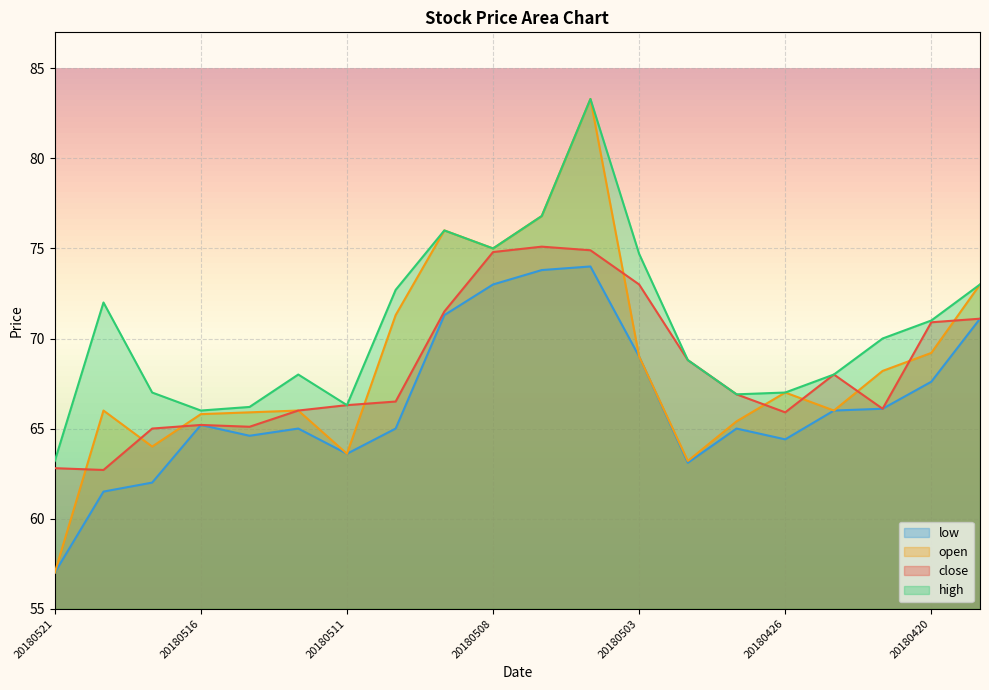

Where is high nearest to the value 73?

20180419